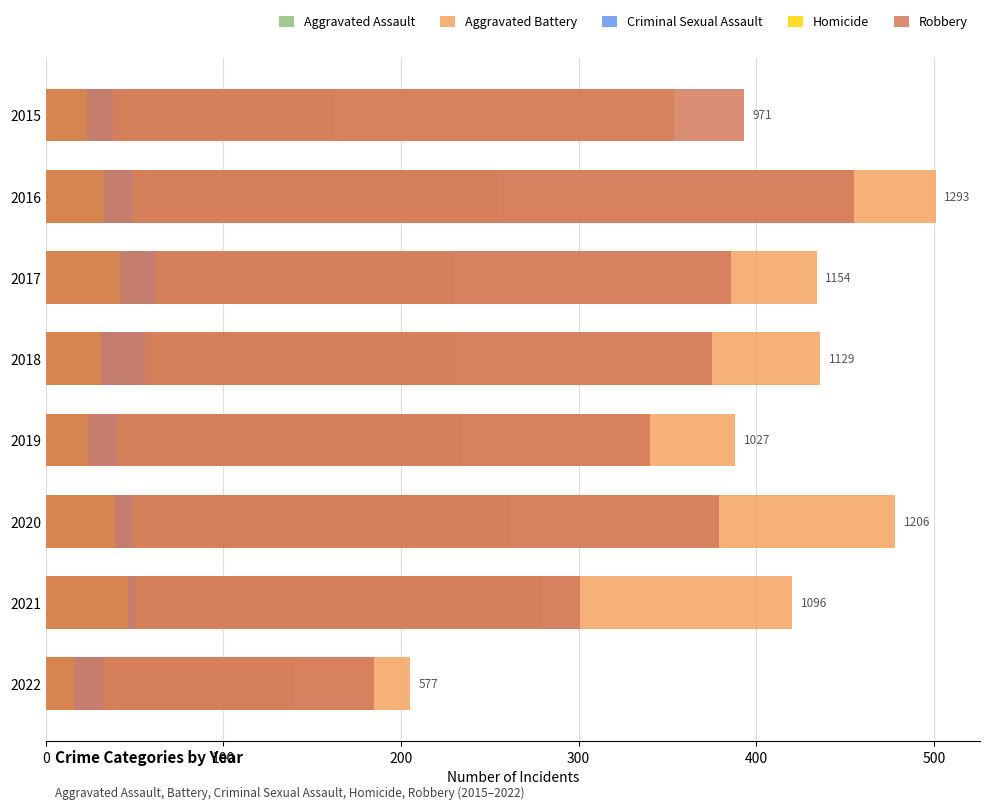

True or false: Aggravated Assault has a value of 231 at 2018.

True